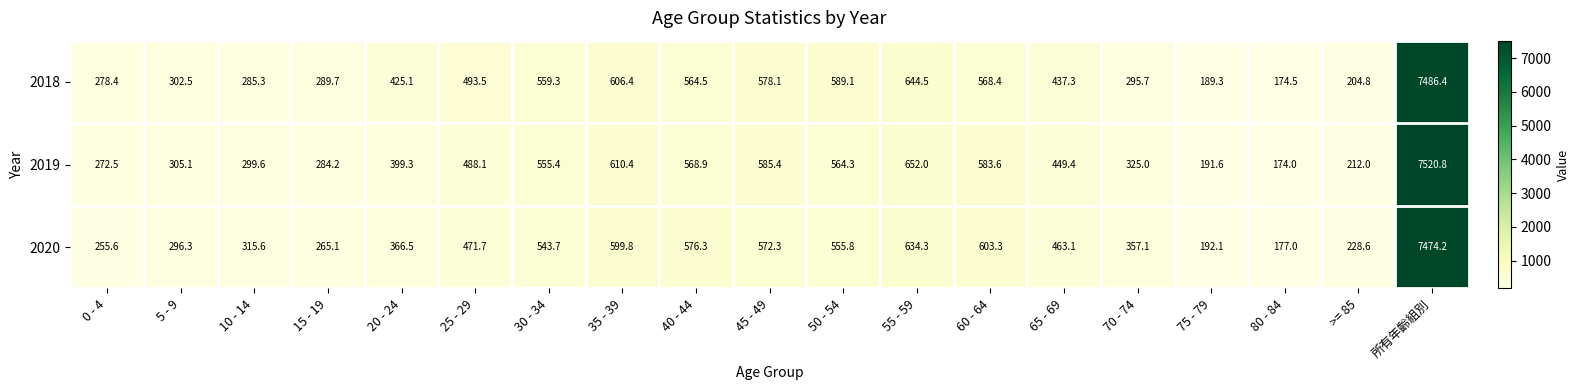

At which label is 2020 closest to 3825?

55 - 59